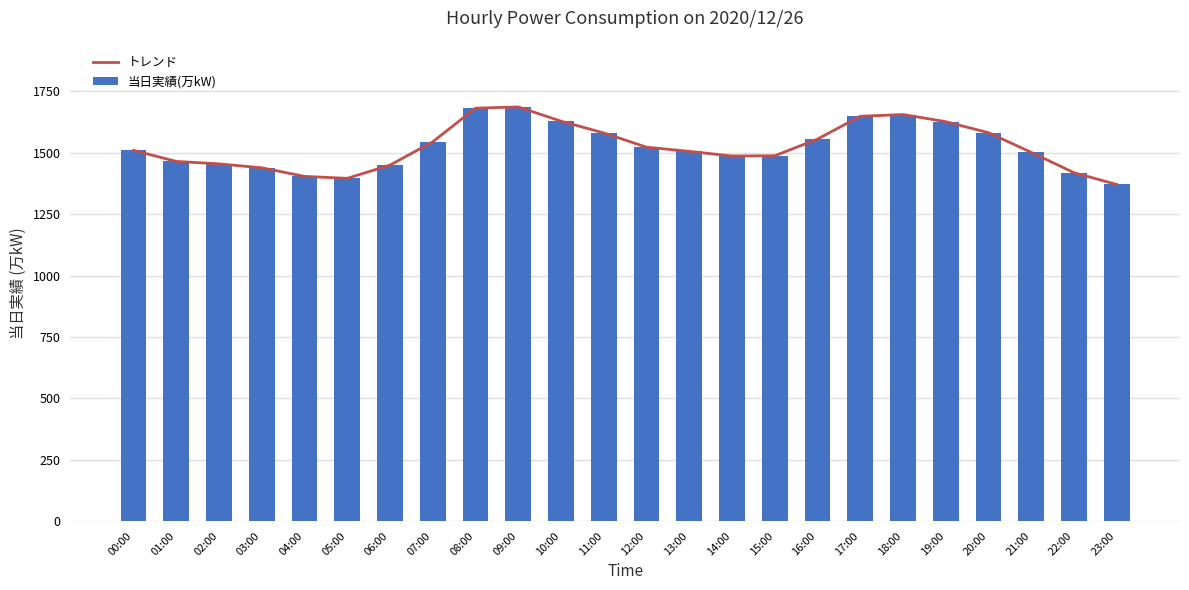

How many values in the 当日実績(万kW) series exceed 1510?

11